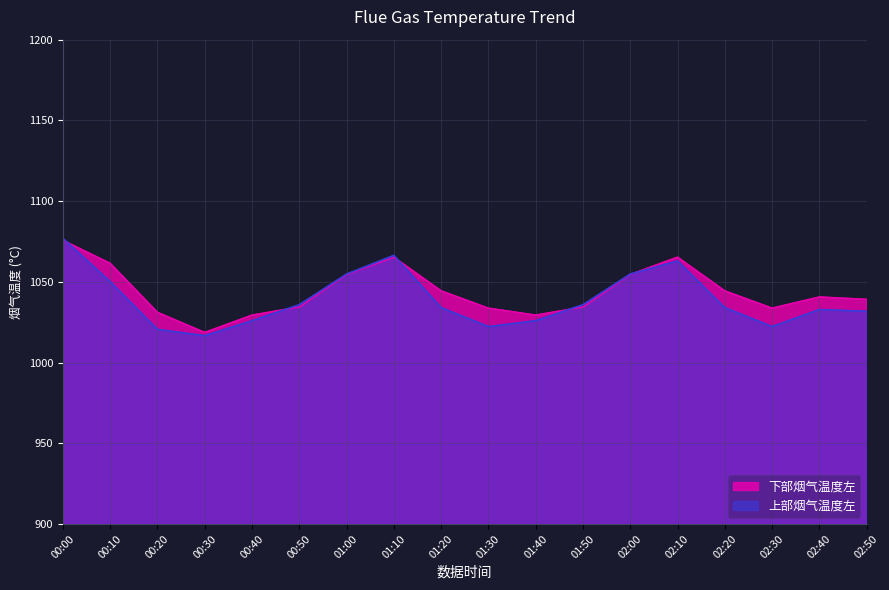

Rank the series at 00:10 from highest to lowest value.

下部烟气温度左, 上部烟气温度左